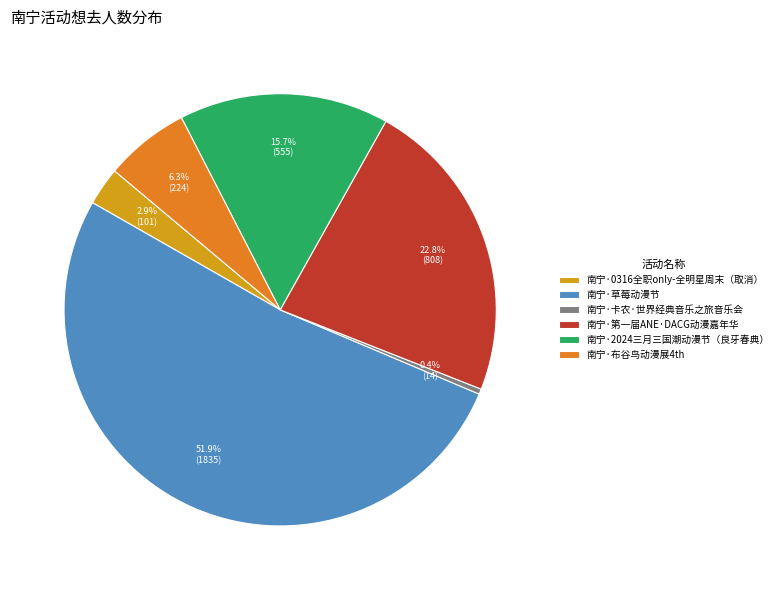

Which category has the smallest portion of the pie?

南宁·卡农·世界经典音乐之旅音乐会